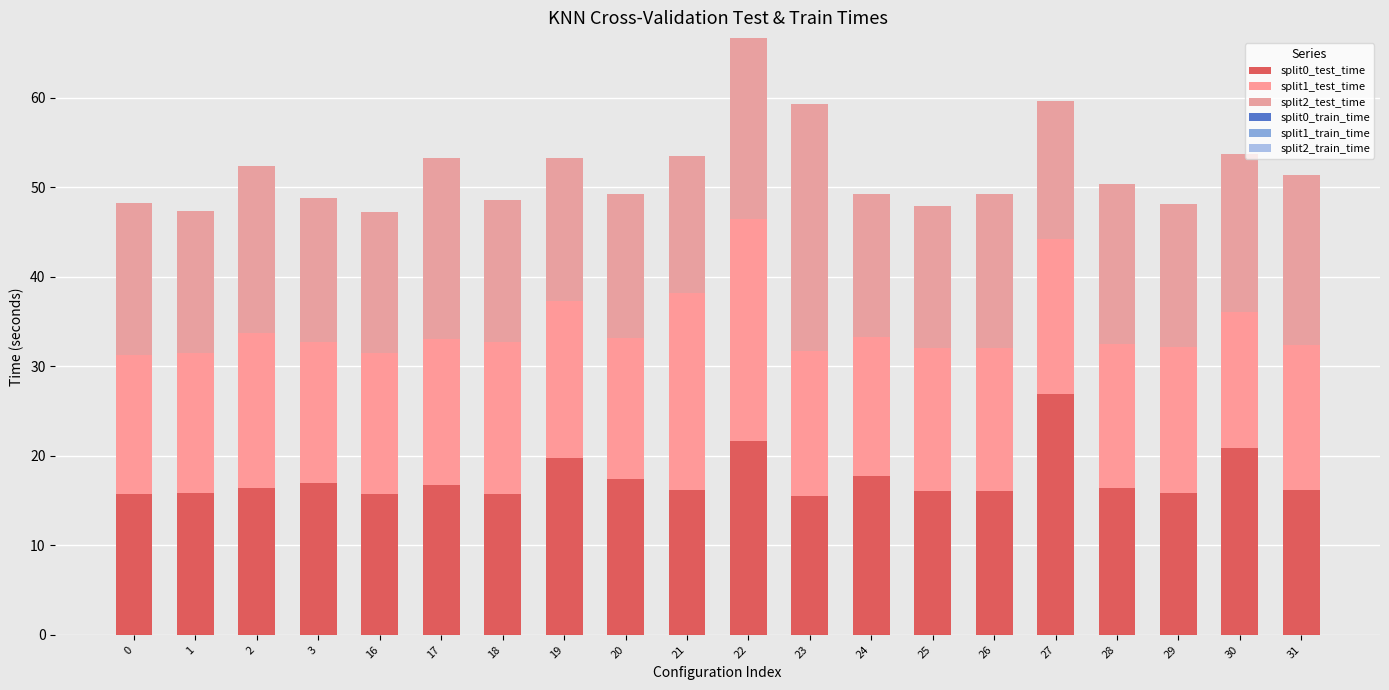

The value of split0_train_time at 18 is 0.0. True or false?

True